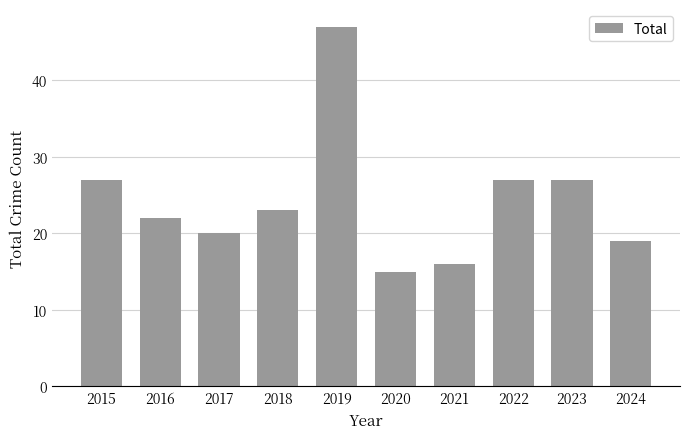

True or false: the data shows 22 at 2016.

True